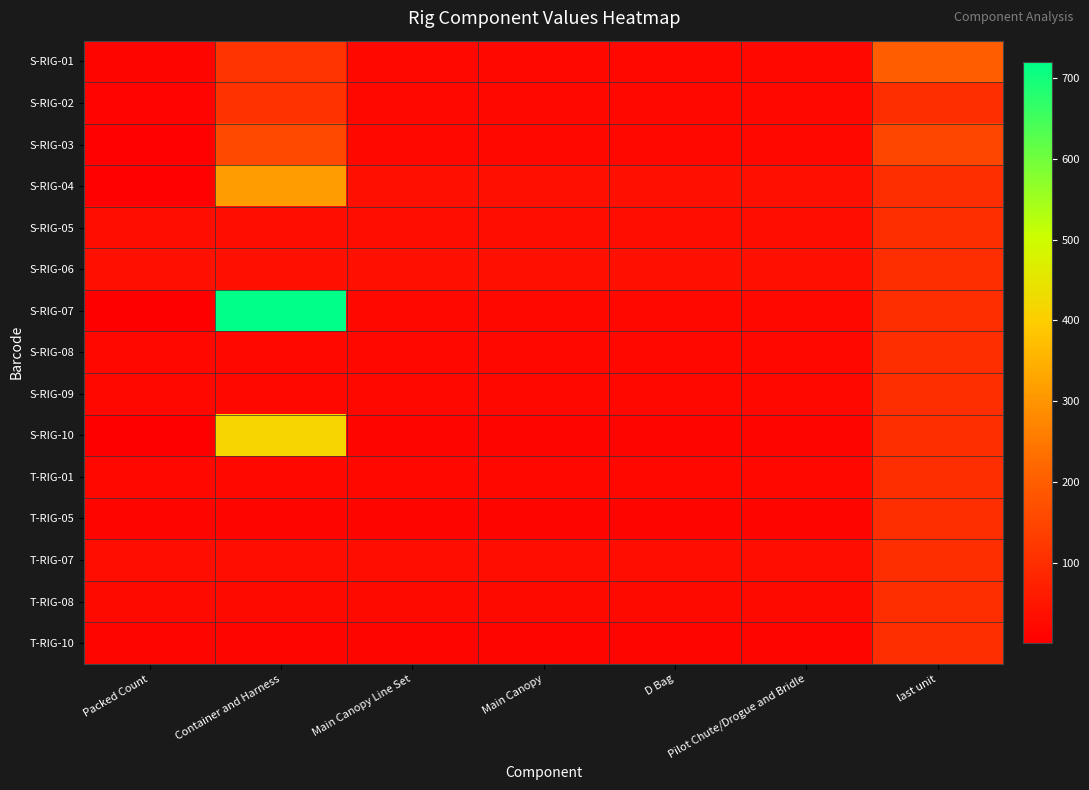

Which has a higher value, Main Canopy or last unit?

last unit